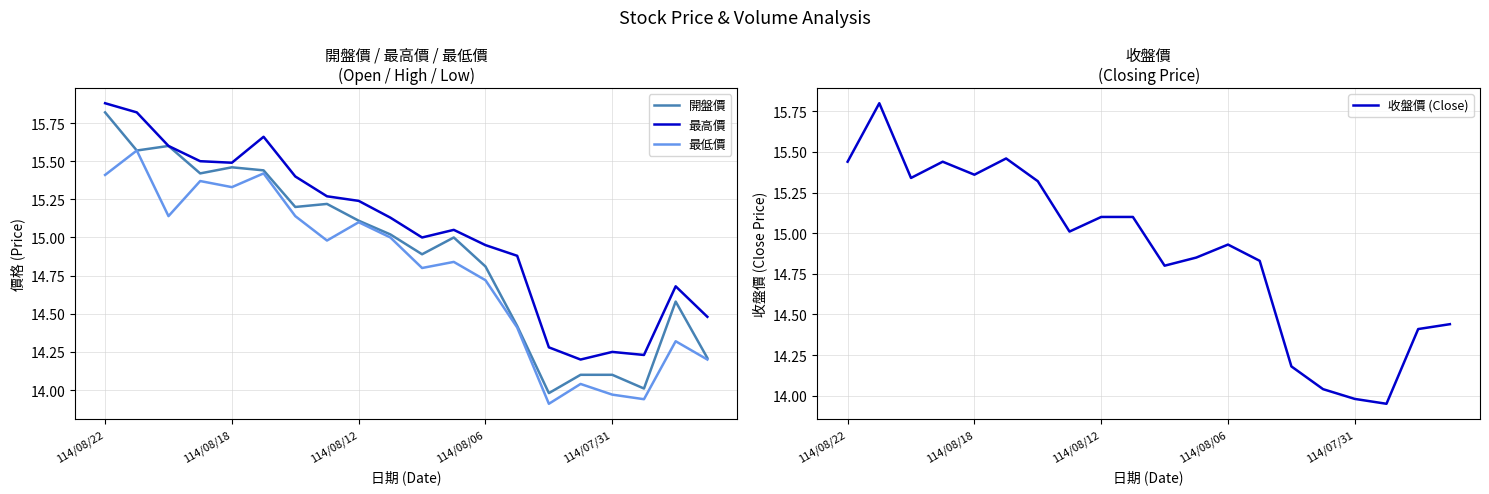

What is the difference between the second highest and second lowest values in the 最高價 series?

1.6